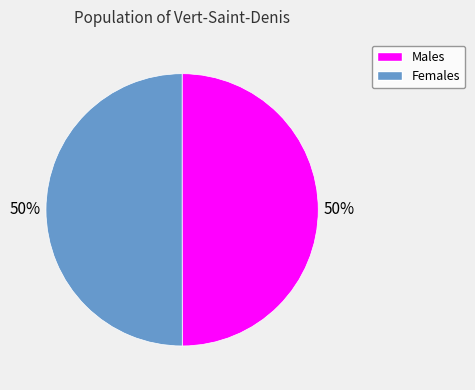

To the nearest percent, what is the average slice percentage?

50%